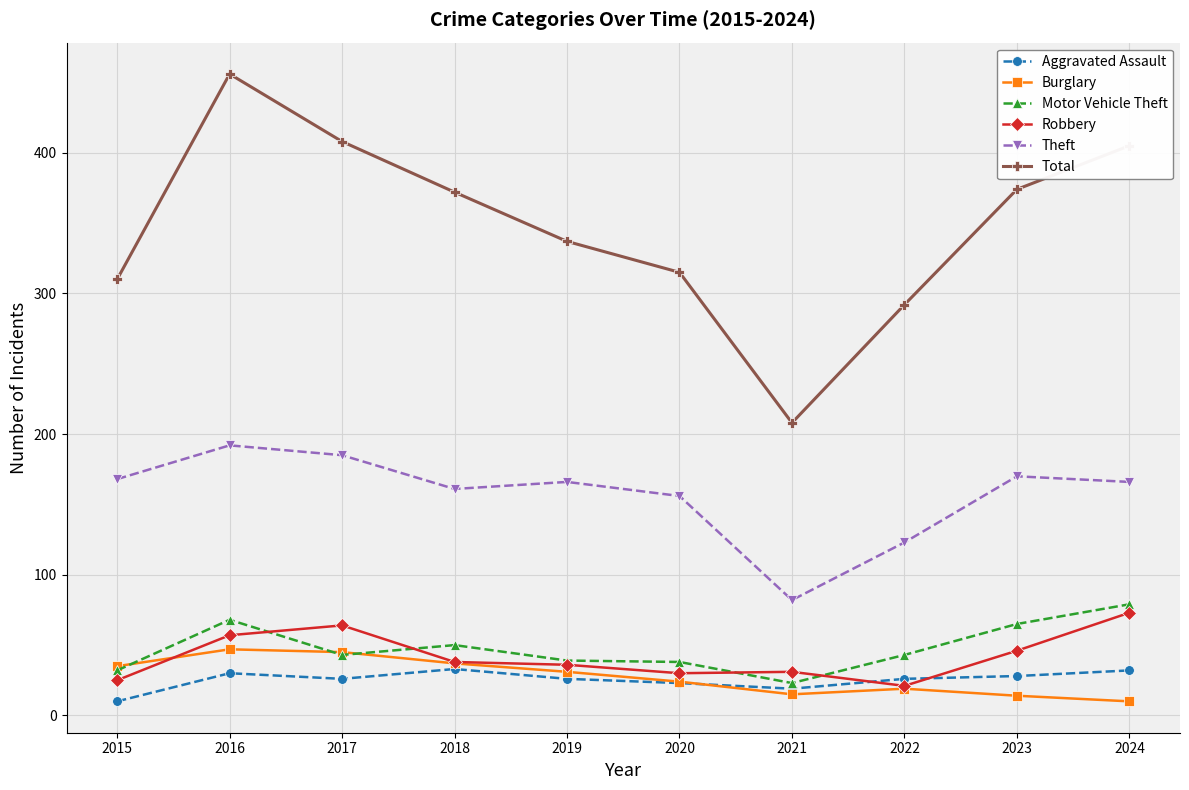

Is this an area chart (filled region under the line)?

No